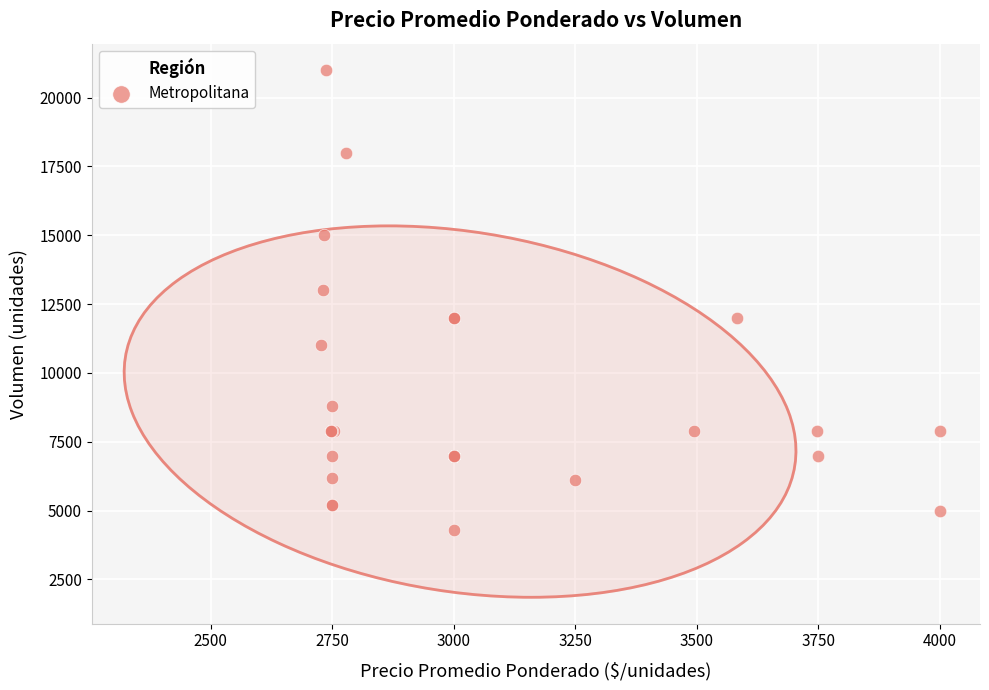

What Y value in the scatter plot is closest to 12650?

13000